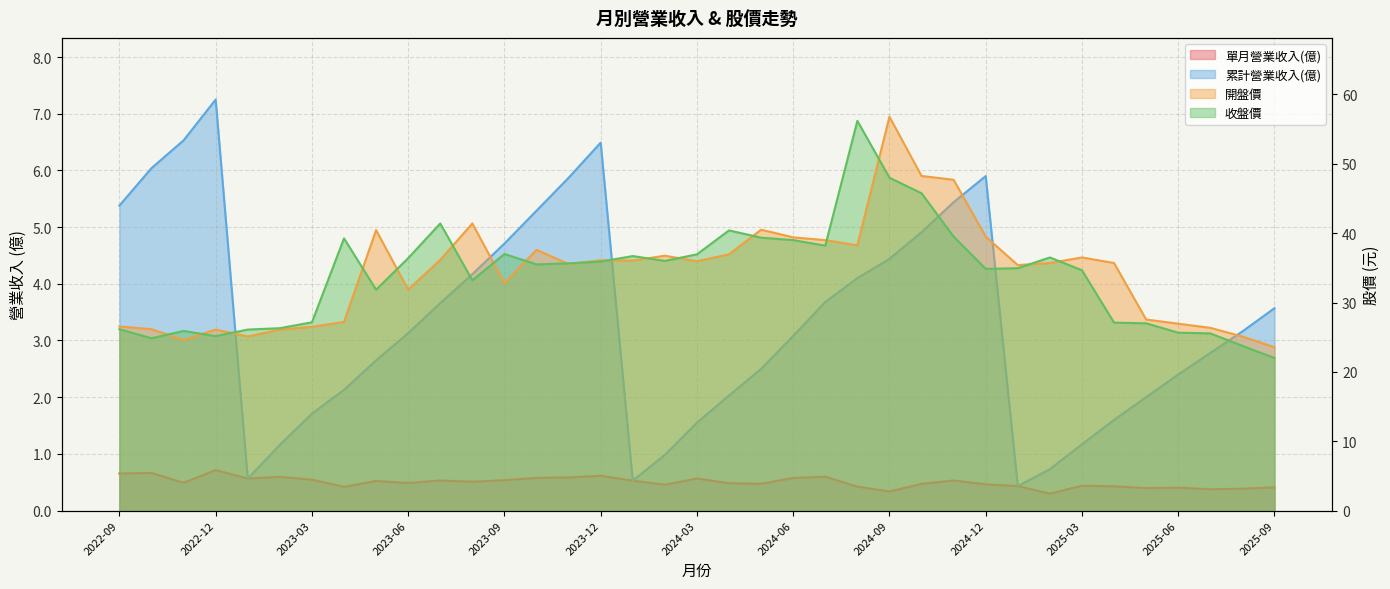

How many interior local valleys does the 單月營業收入(億) series have?

11